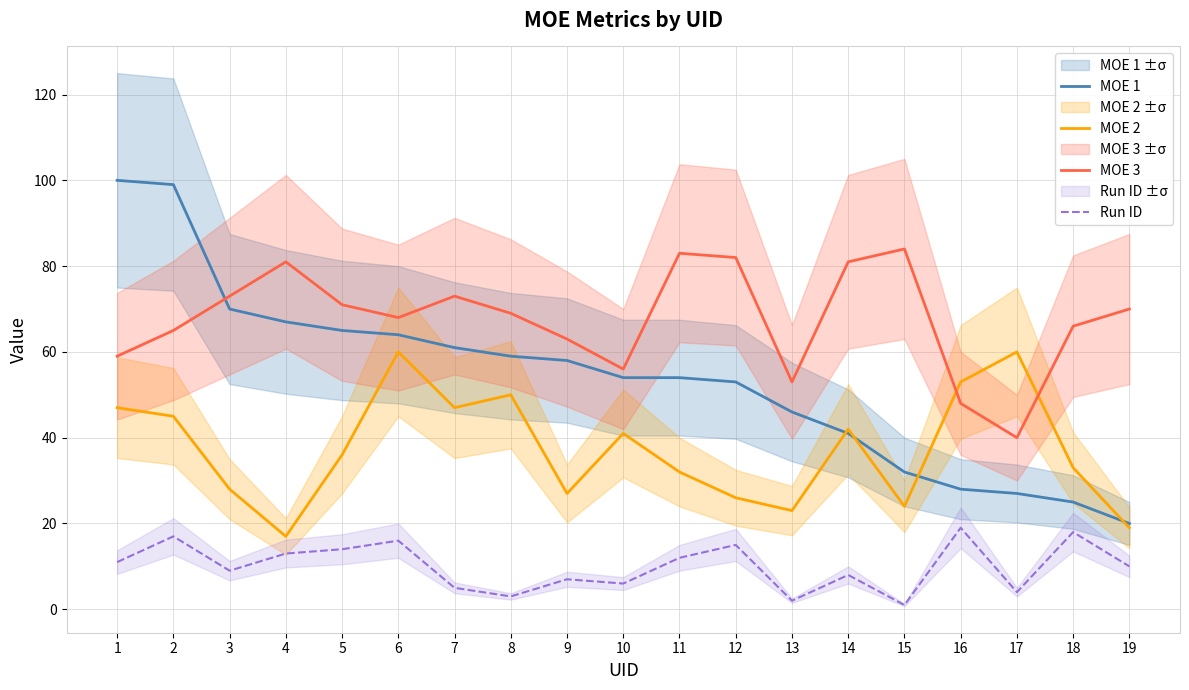

Reading left to right, extract all data points from this chart.

MOE 1: 1=100	2=99	3=70	4=67	5=65	6=64	7=61	8=59	9=58	10=54	11=54	12=53	13=46	14=41	15=32	16=28	17=27	18=25	19=20
MOE 2: 1=47	2=45	3=28	4=17	5=36	6=60	7=47	8=50	9=27	10=41	11=32	12=26	13=23	14=42	15=24	16=53	17=60	18=33	19=19
MOE 3: 1=59	2=65	3=73	4=81	5=71	6=68	7=73	8=69	9=63	10=56	11=83	12=82	13=53	14=81	15=84	16=48	17=40	18=66	19=70
Run ID: 1=11	2=17	3=9	4=13	5=14	6=16	7=5	8=3	9=7	10=6	11=12	12=15	13=2	14=8	15=1	16=19	17=4	18=18	19=10